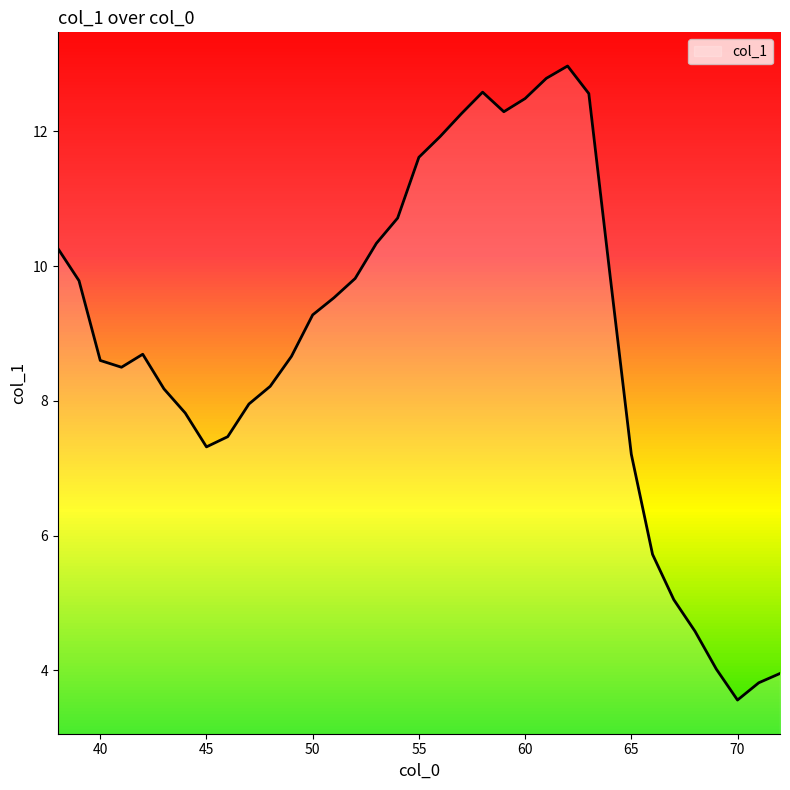

Reading left to right, what are all the values shown in this chart?

10.3	9.8	8.6	8.5	8.7	8.2	7.8	7.3	7.5	8.0	8.2	8.7	9.3	9.5	9.8	10.3	10.7	11.6	11.9	12.3	12.6	12.3	12.5	12.8	13.0	12.6	9.9	7.2	5.7	5.0	4.6	4.0	3.6	3.8	4.0